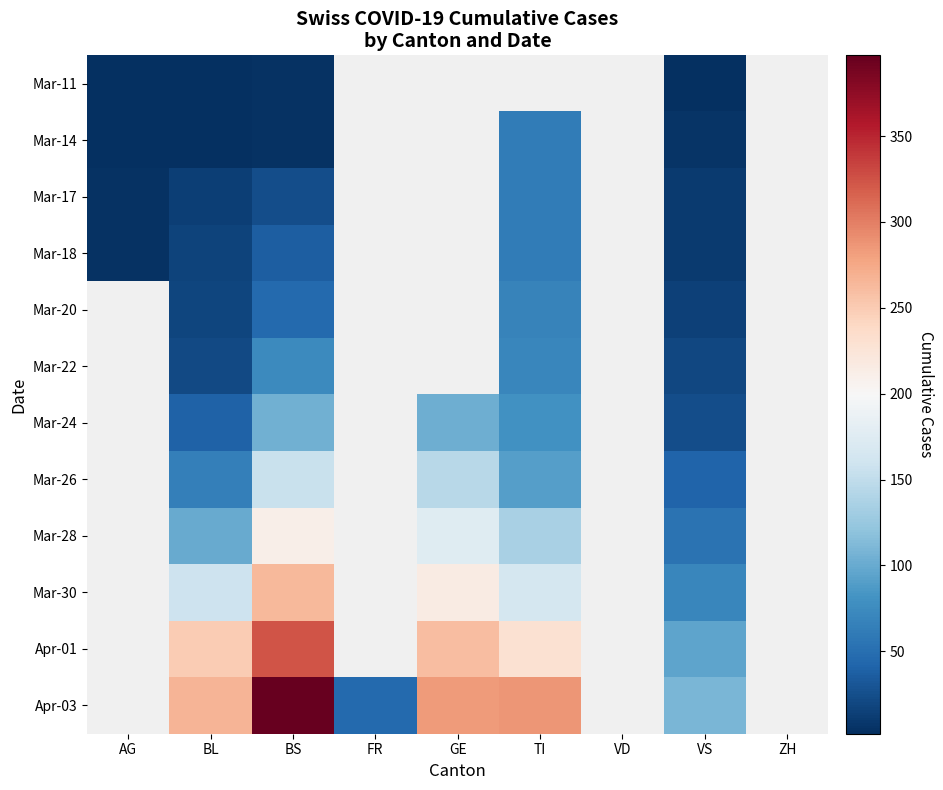

Is the value of Mar-26 at GE greater than the value of Mar-24 at TI?

Yes